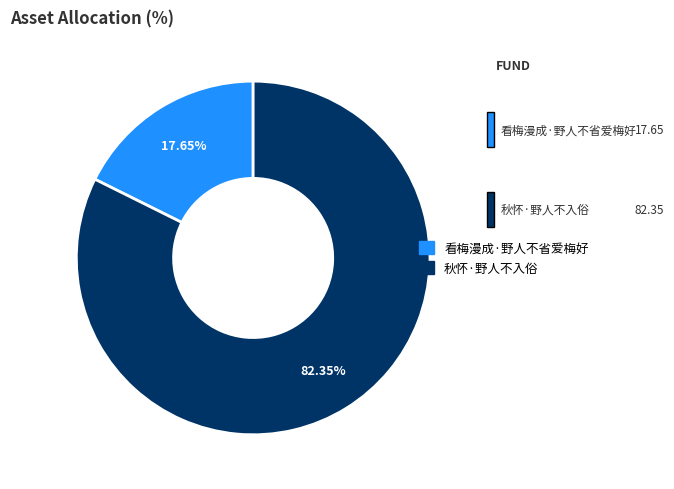

How many slices are in this pie chart?

2